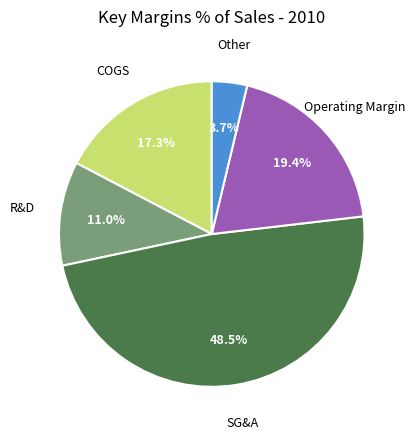

Does any single category account for the majority?

No